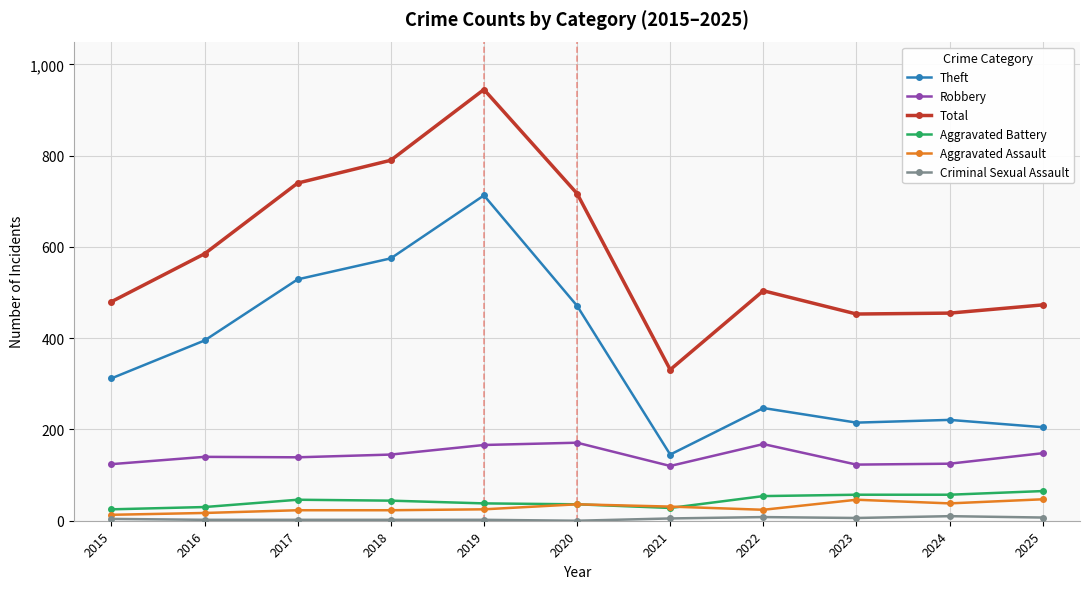

Which series changed the most between 2015 and 2020?

Total